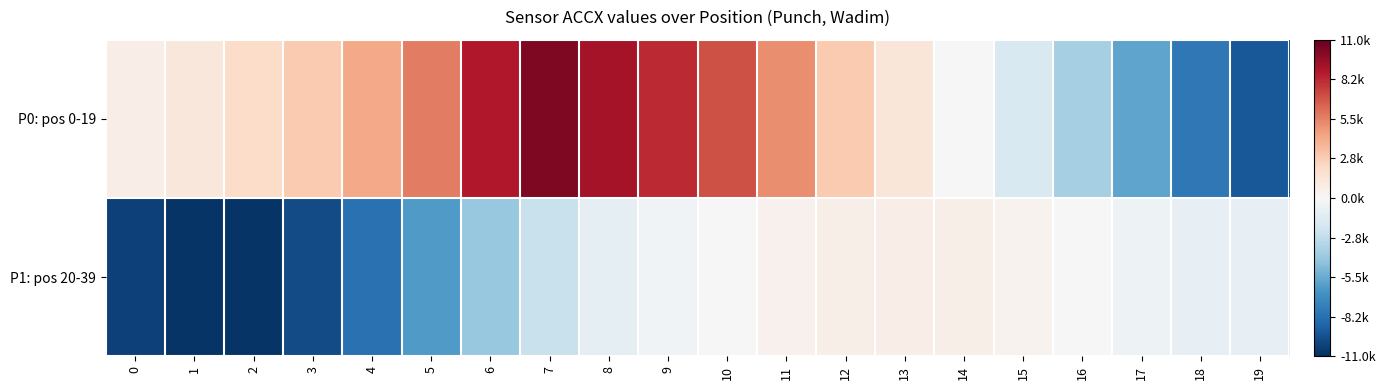

Rank the series by their maximum value, from lowest to highest.

P1: pos 20-39, P0: pos 0-19